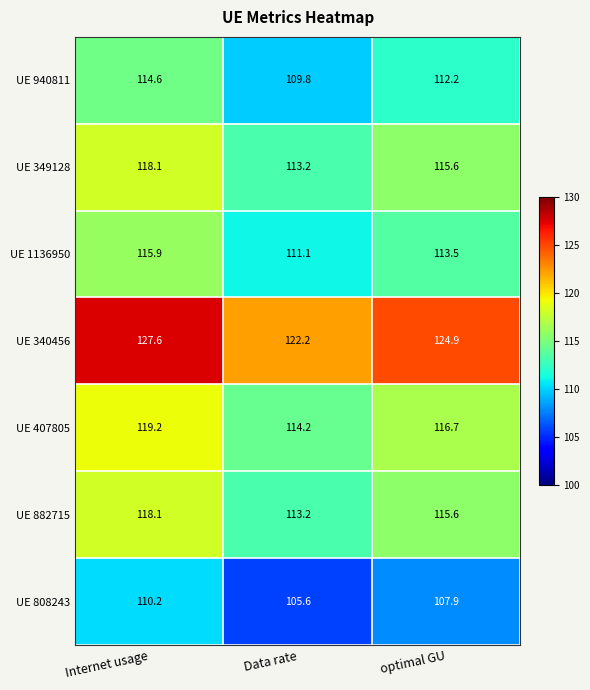

Reading left to right, list all the values displayed in this chart.

UE 940811: 114.6	109.8	112.2
UE 349128: 118.1	113.2	115.6
UE 1136950: 115.9	111.1	113.5
UE 340456: 127.6	122.2	124.9
UE 407805: 119.2	114.2	116.7
UE 882715: 118.1	113.2	115.6
UE 808243: 110.2	105.6	107.9